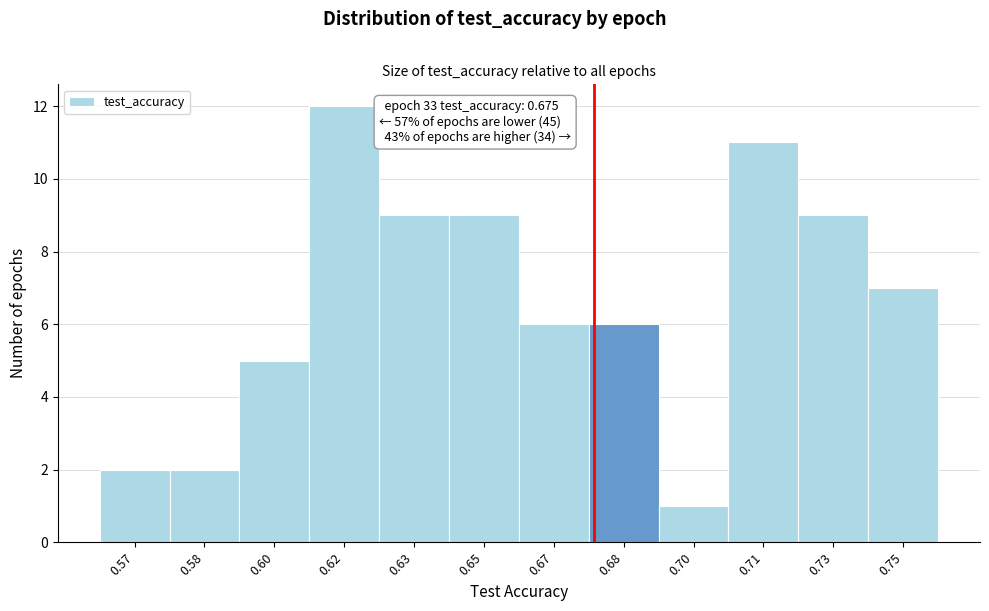

Reading left to right, list all the values displayed in this chart.

0.57=2	0.58=2	0.60=5	0.62=12	0.63=9	0.65=9	0.67=6	0.68=6	0.70=1	0.71=11	0.73=9	0.75=7